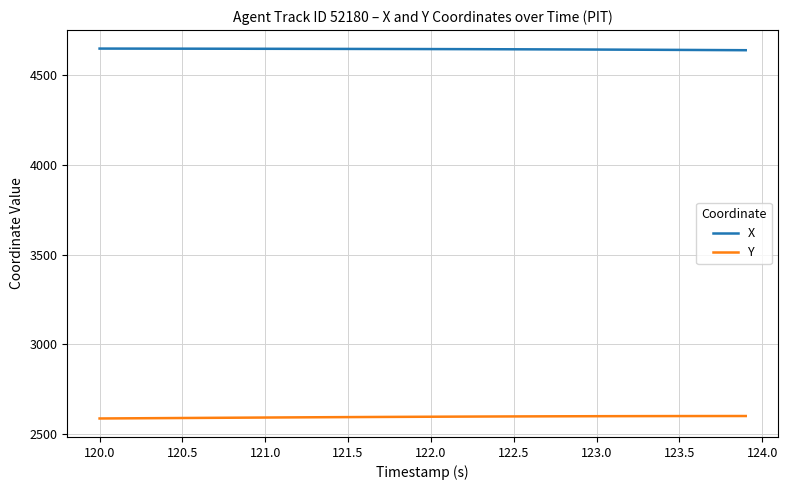

True or false: X and Y intersect in this chart.

False